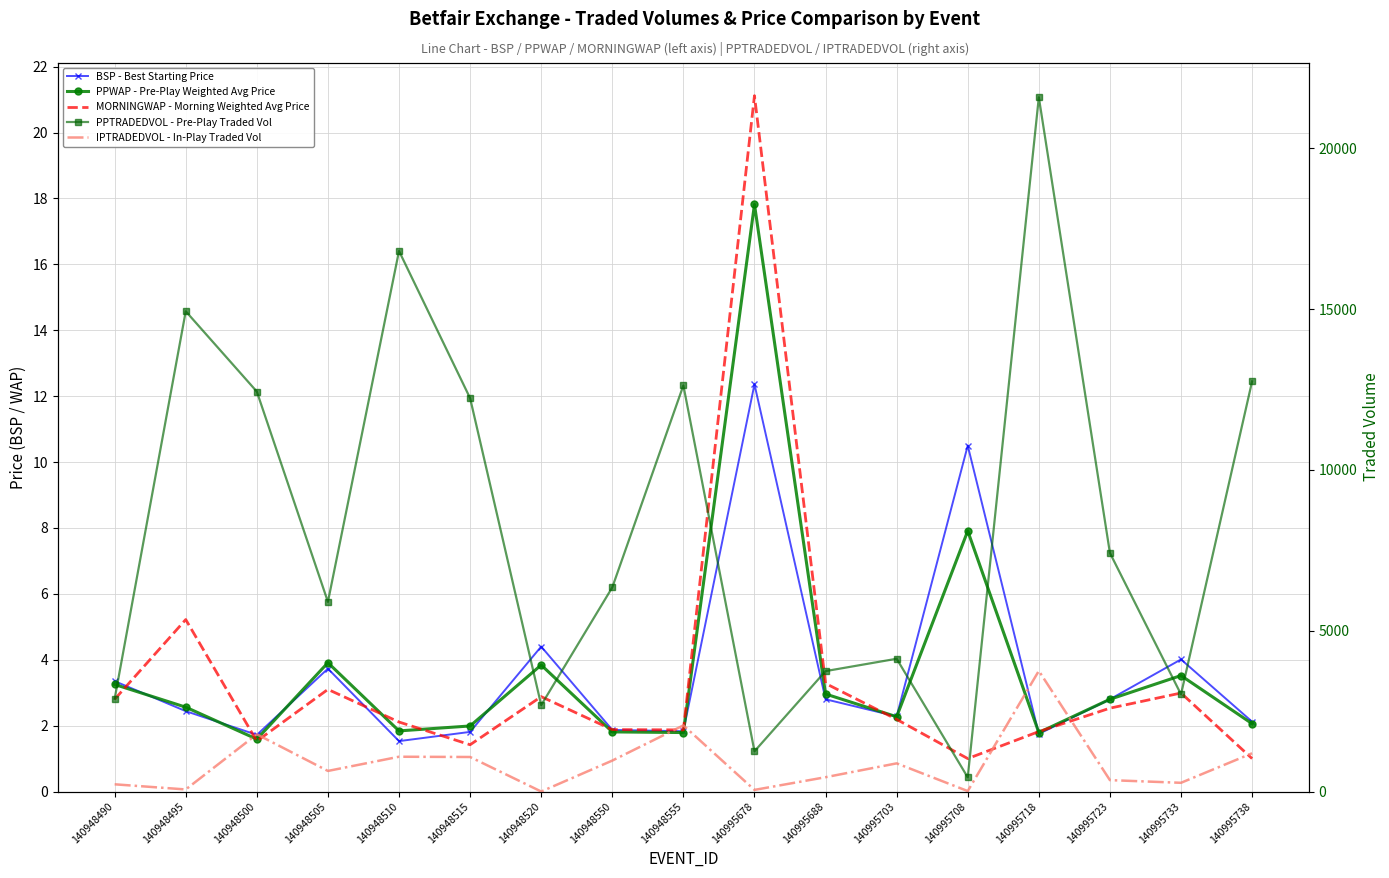

How many values in the BSP - Best Starting Price series exceed 2?

11